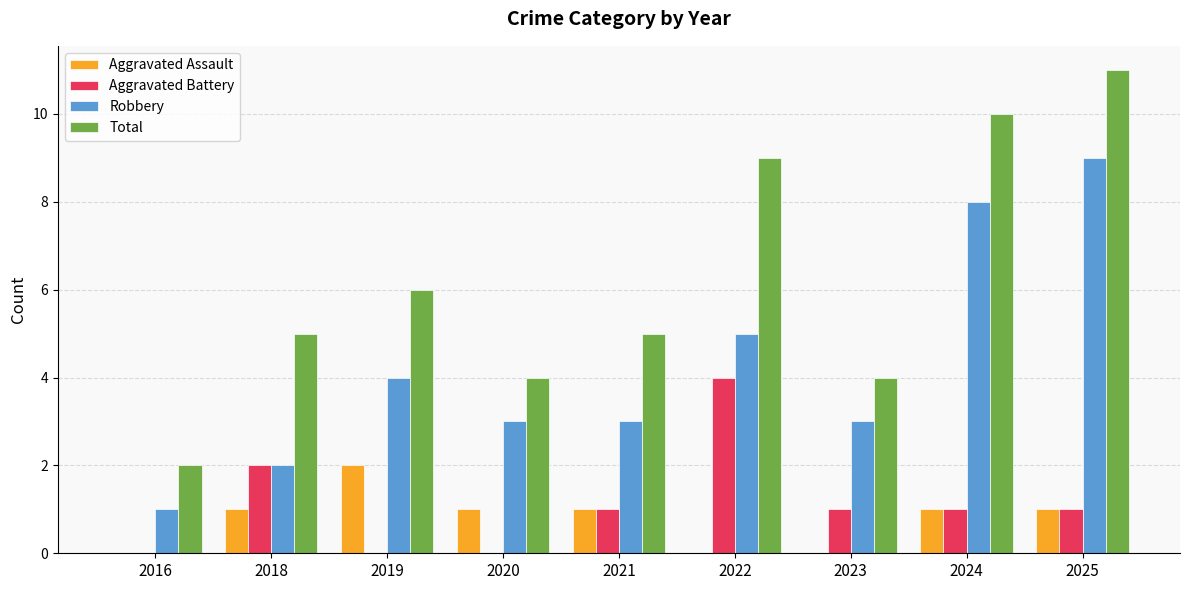

Which series has the widest spread of values?

Total